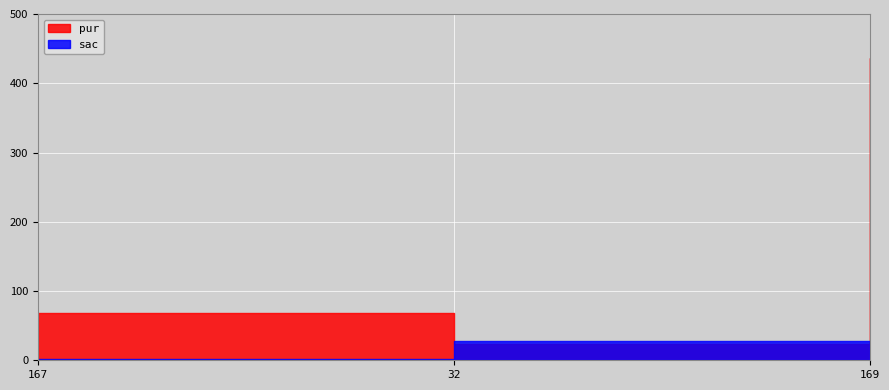

Where does the pur series first go above 68?

169